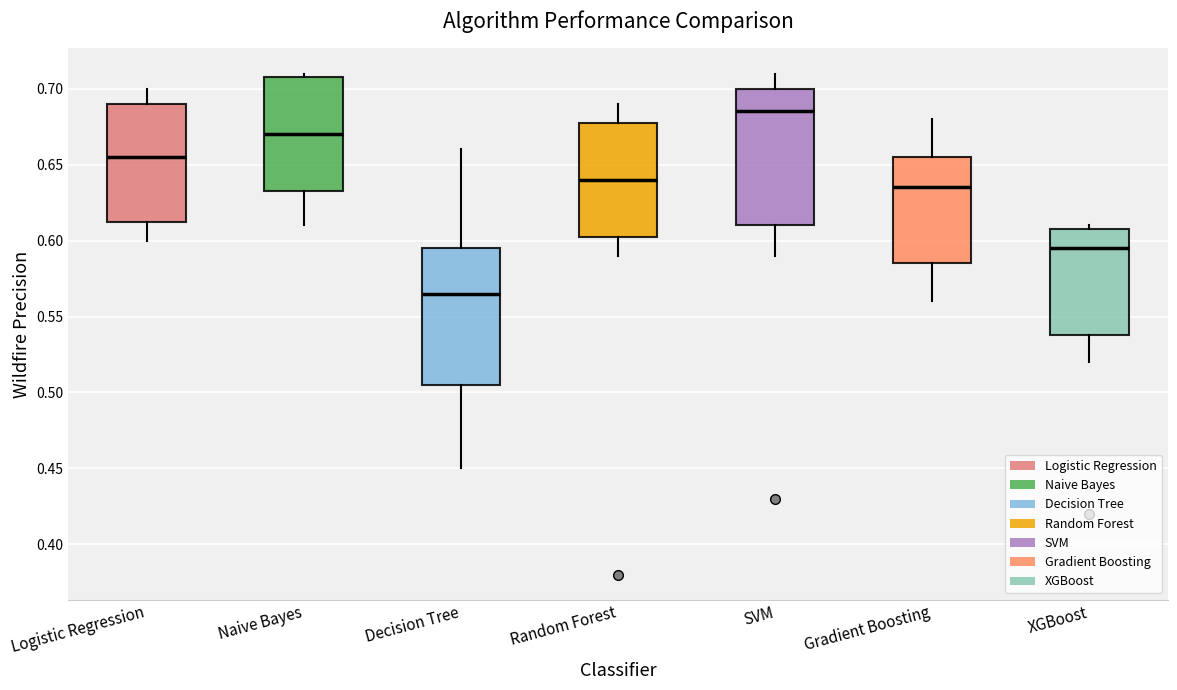

Reading left to right, read every box against the y-axis: the position of its median line, the range the box covers, and the ends of its whiskers. The values are not printed on the chart, so give them approximately, as read against the axis.

Logistic Regression: median 0.655, box 0.615 to 0.690, whiskers 0.600 to 0.700
Naive Bayes: median 0.670, box 0.635 to 0.710, whiskers 0.610 to 0.710 (just above the box's upper edge)
Decision Tree: median 0.565, box 0.505 to 0.595, whiskers 0.450 to 0.660
Random Forest: median 0.640, box 0.605 to 0.680, whiskers 0.590 to 0.690
SVM: median 0.685, box 0.610 to 0.700, whiskers 0.590 to 0.710
Gradient Boosting: median 0.635, box 0.585 to 0.655, whiskers 0.560 to 0.680
XGBoost: median 0.595, box 0.540 to 0.610, whiskers 0.520 to 0.610 (just above the box's upper edge)